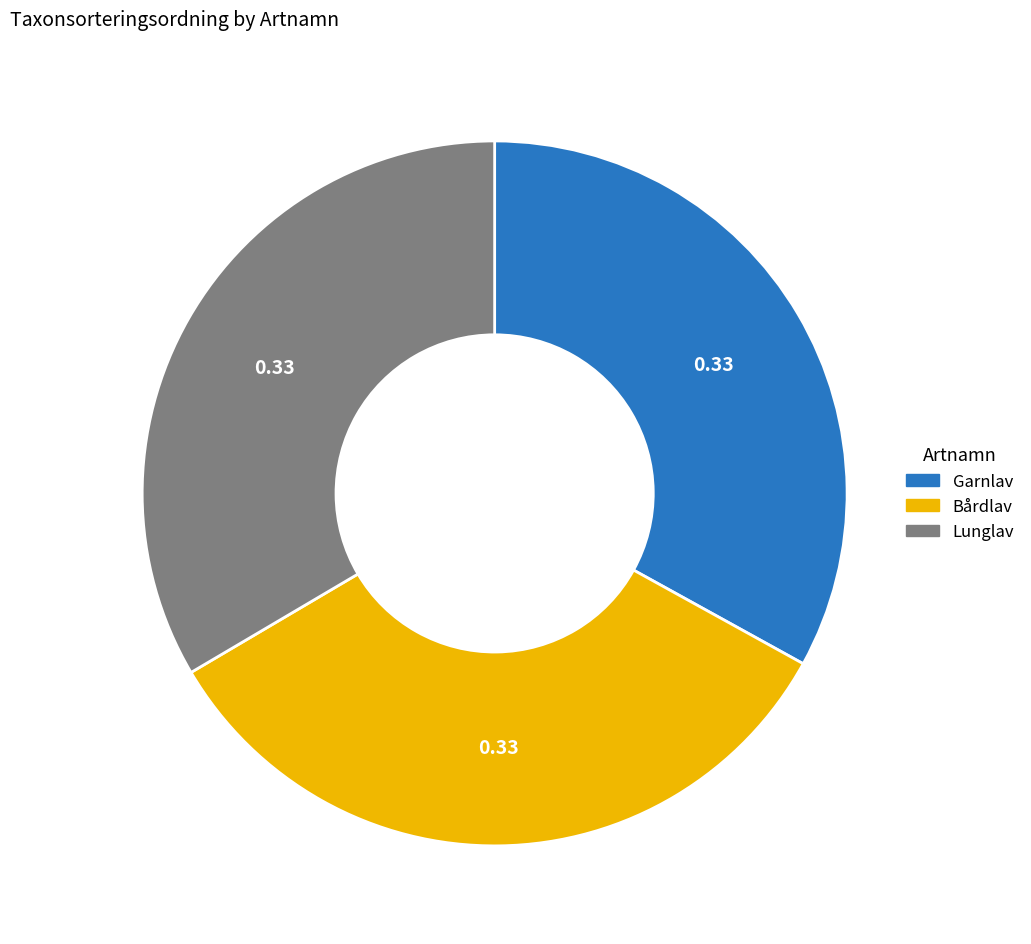

Do Garnlav and Lunglav together represent more than half of the pie?

Yes